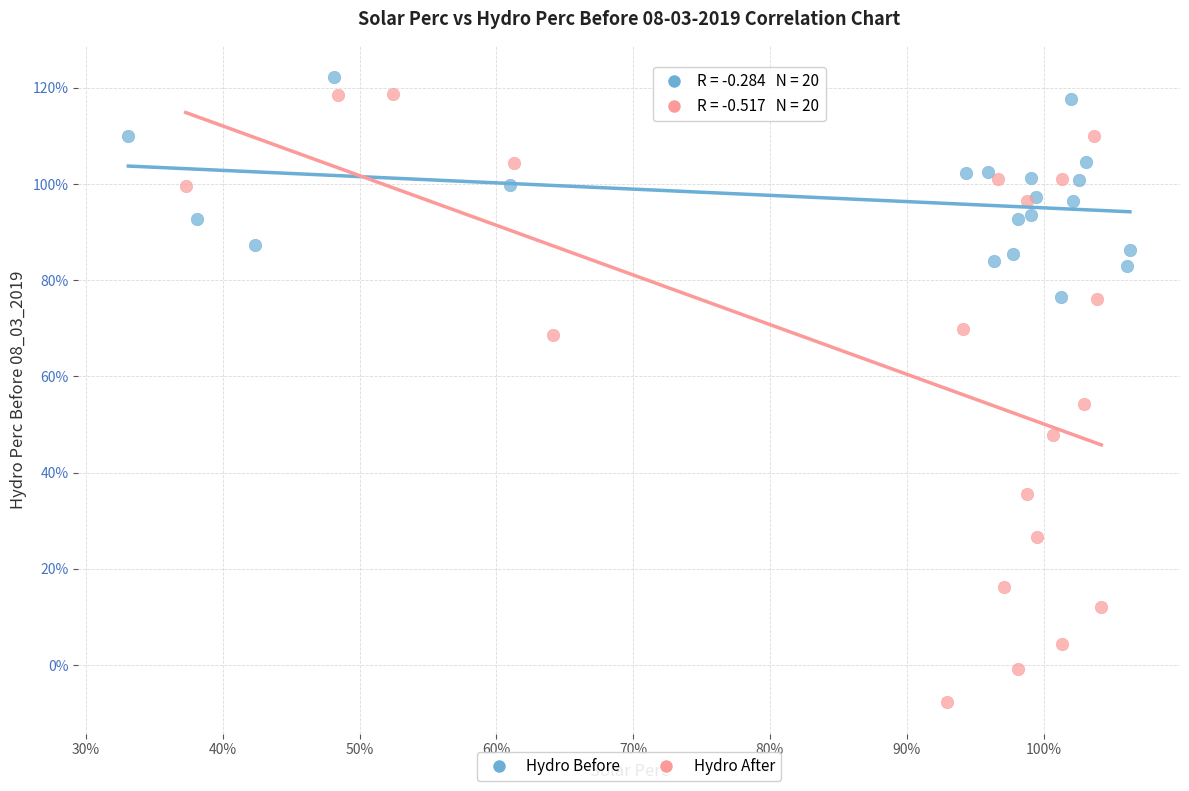

What are all the series names shown in the legend?

Hydro Before, Hydro After